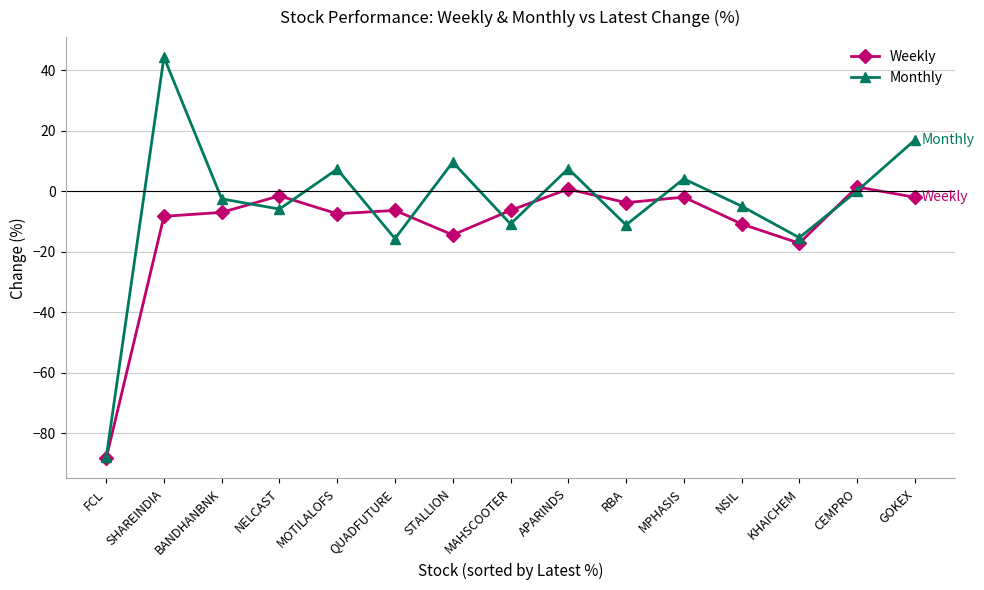

Is this an area chart (filled region under the line)?

No